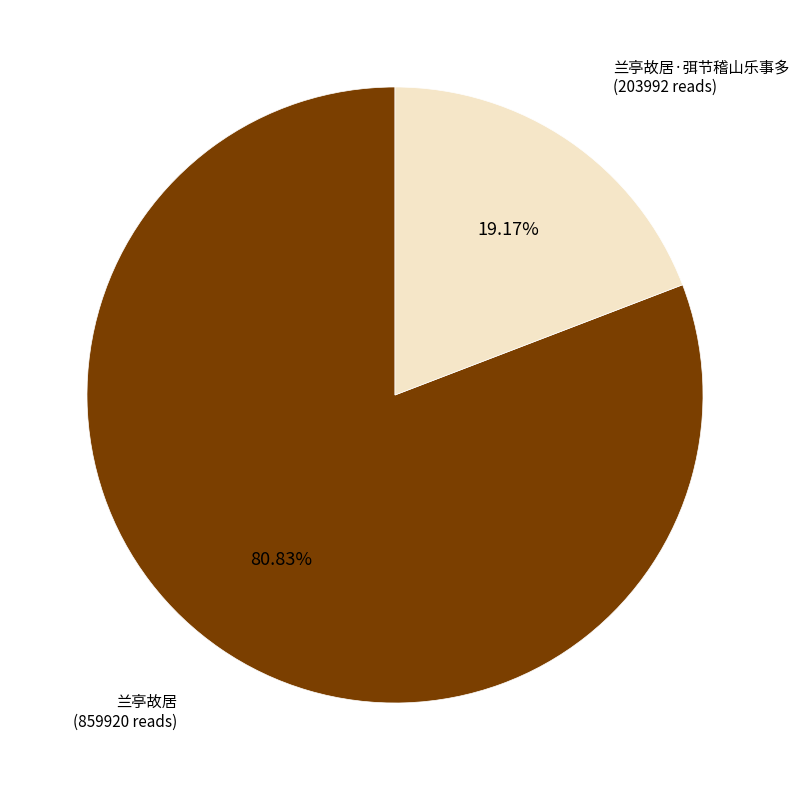

Is there any slice that represents more than half of the pie?

Yes